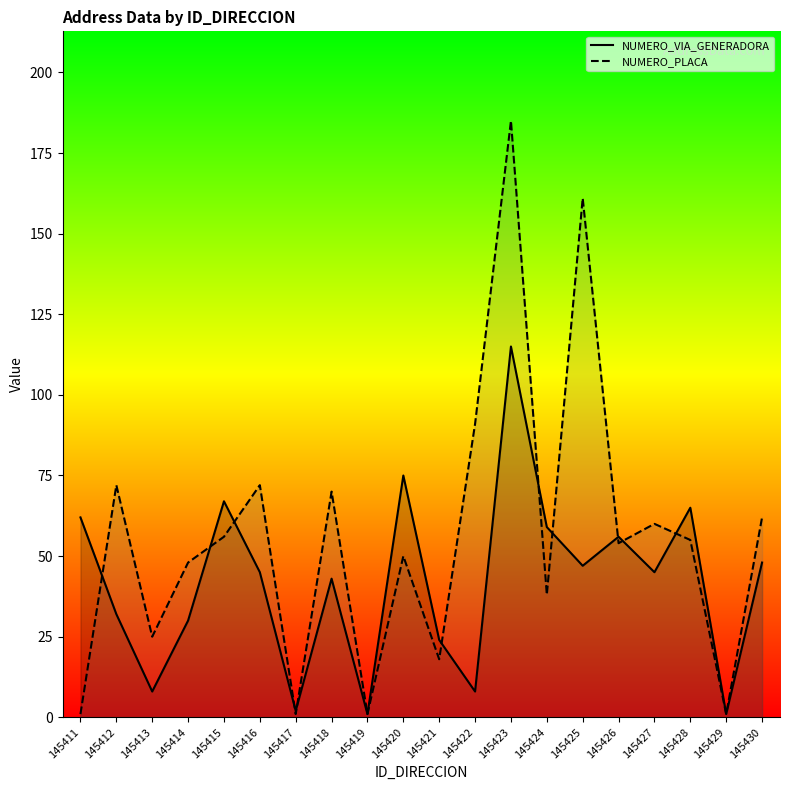

Which series has the largest total across all categories?

NUMERO_PLACA_DIRECCION